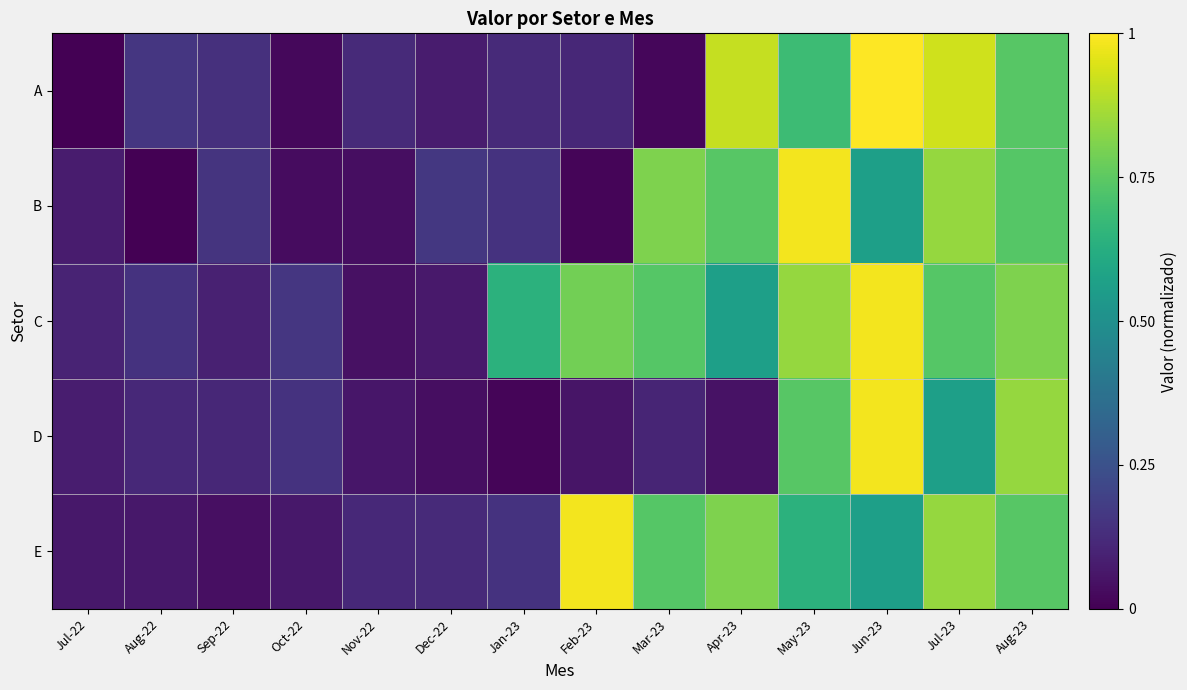

What is the spread (max minus min) of values at Jun-23?

0.4